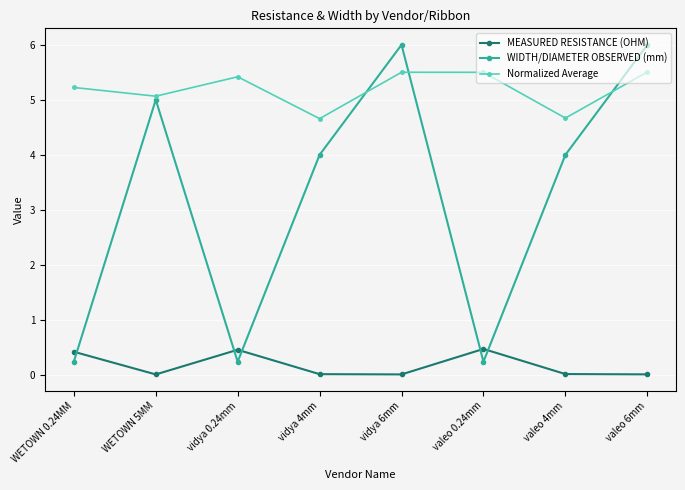

What is the sum of the MEASURED RESISTANCE (OHM) values at valeo 0.24mm and vidya 6mm?

0.5